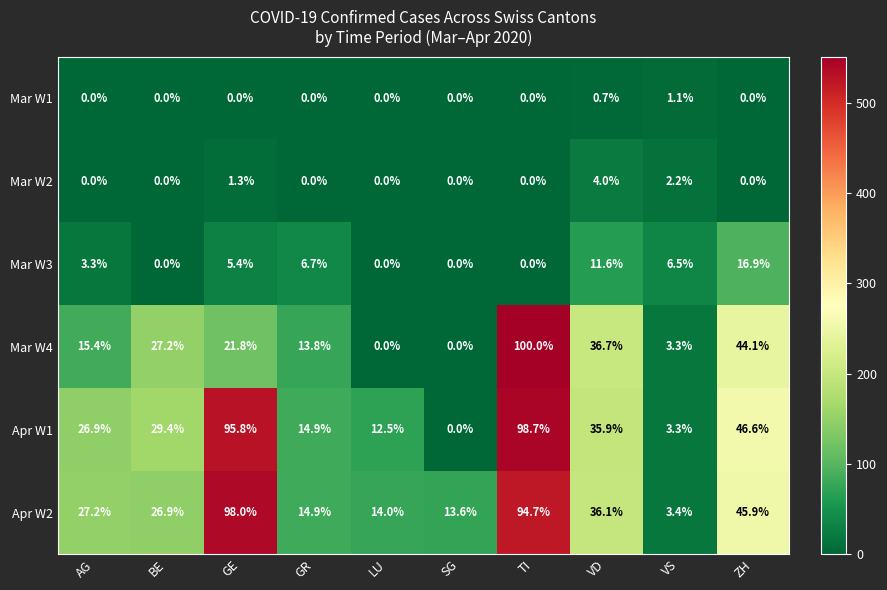

What is the difference between the Apr W2 values at ZH and GR?

31.0